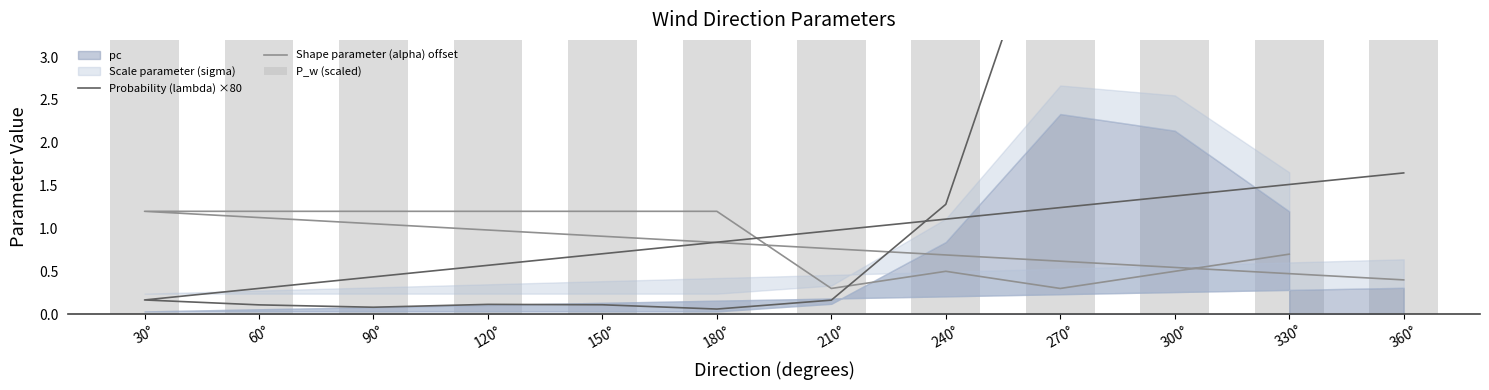

Are the bars horizontal?

No